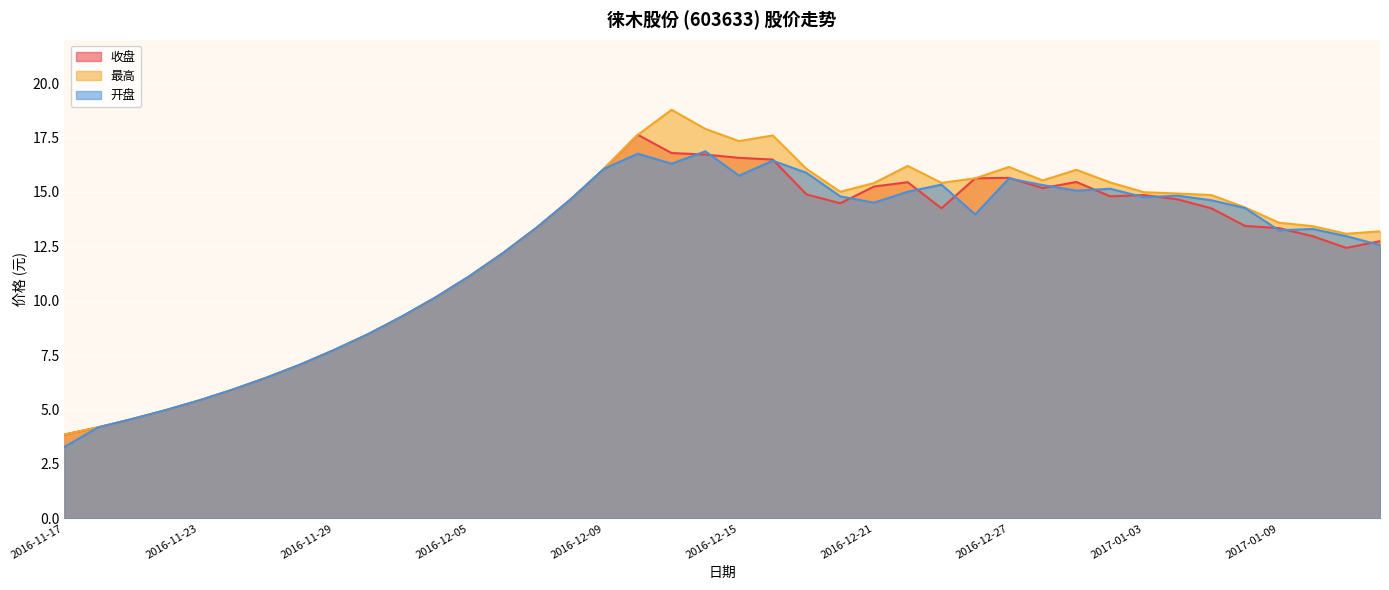

The 收盘 series shows 14.2 at 2016-12-23. True or false?

True